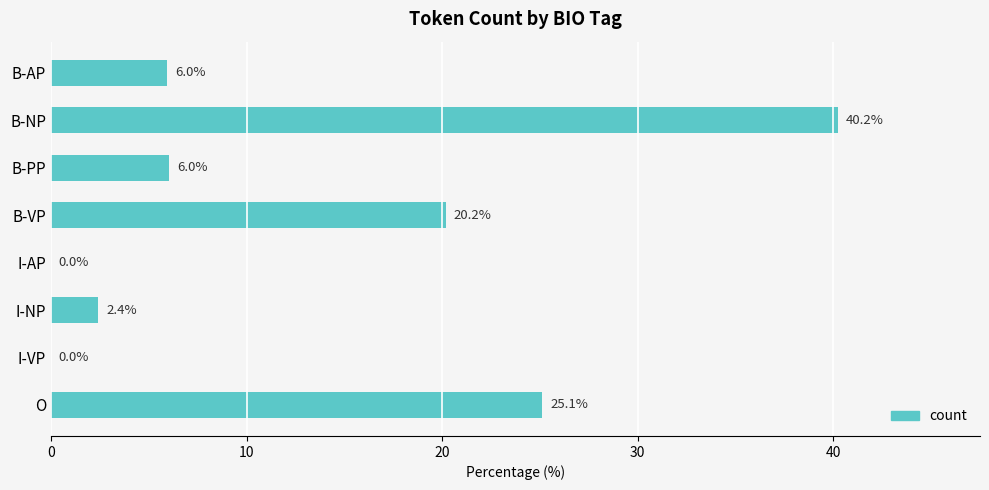

True or false: the data shows 64.8 at B-NP.

False